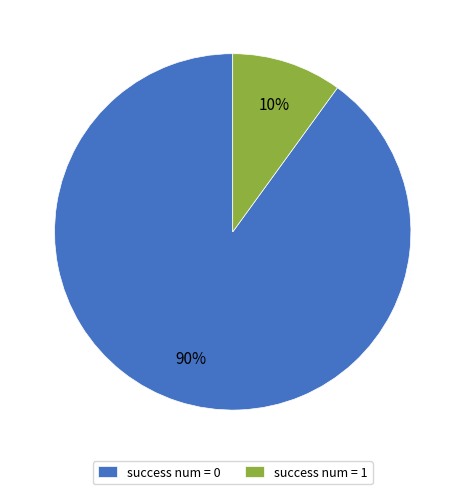

Do success num = 0 and success num = 1 together represent more than half of the pie?

Yes